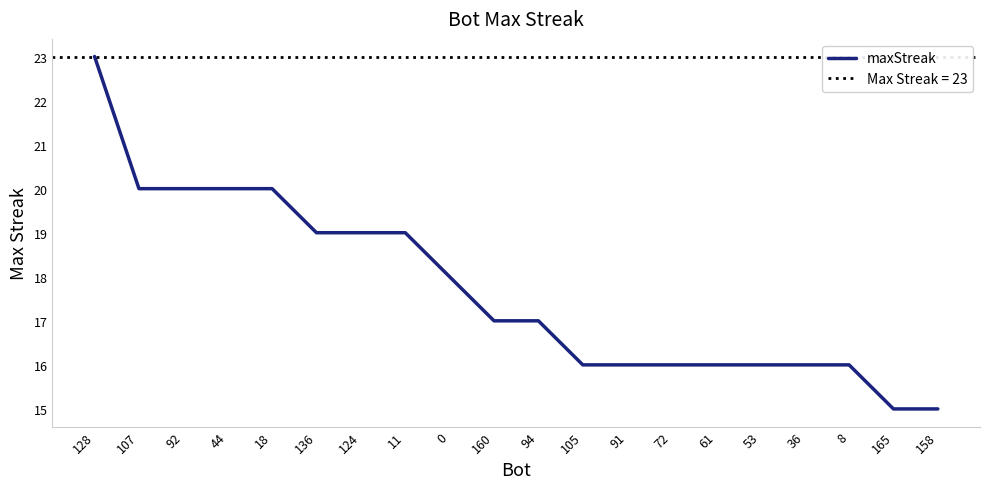

Rank the categories by value from highest to lowest.

128, 107, 92, 44, 18, 136, 124, 11, 0, 160, 94, 105, 91, 72, 61, 53, 36, 8, 165, 158